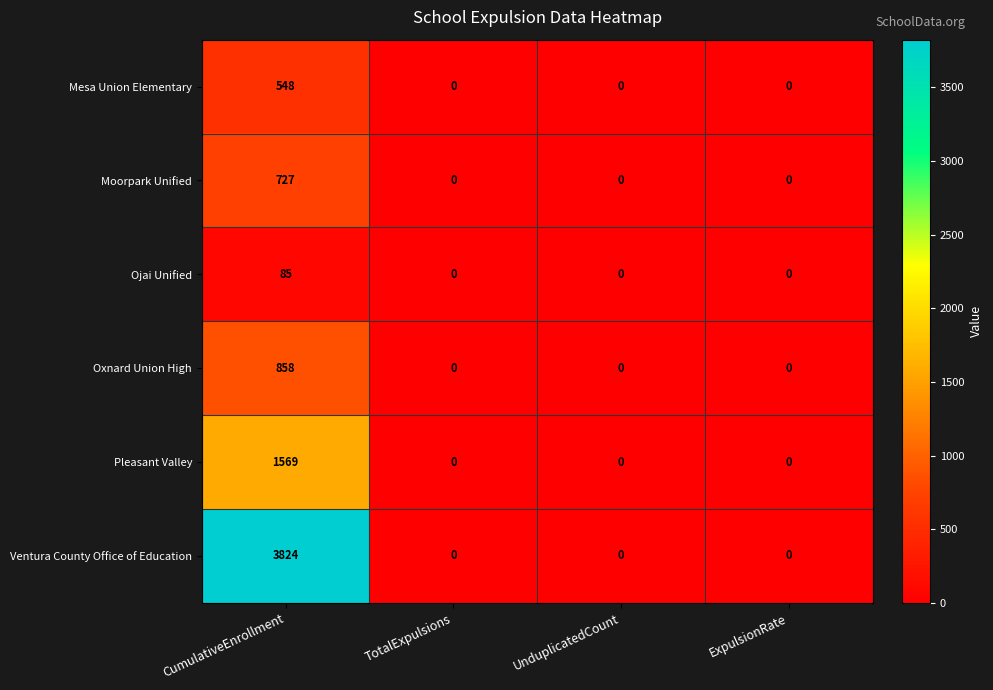

The value of Moorpark Unified at UnduplicatedCount is 0. True or false?

True